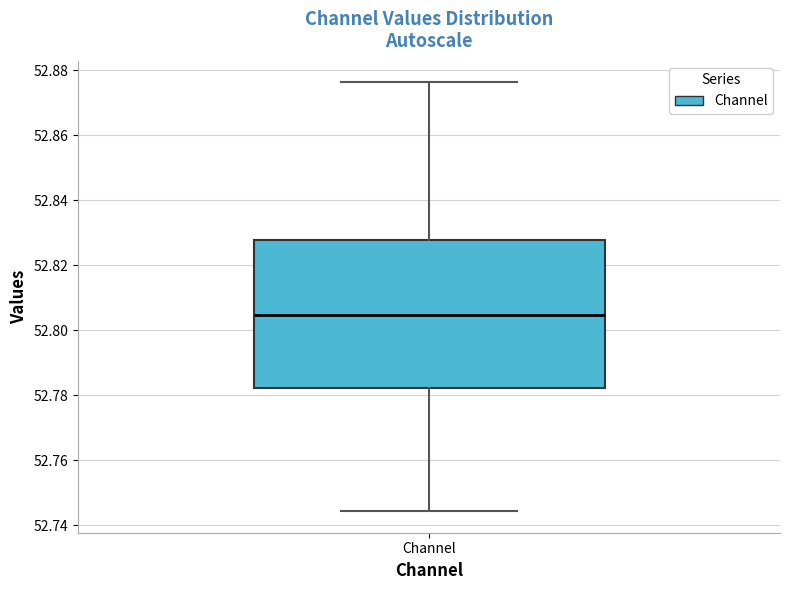

Where does the upper whisker of the box for Channel end on the y-axis? The values are not printed on the chart, so give them approximately, as read against the axis.

52.876